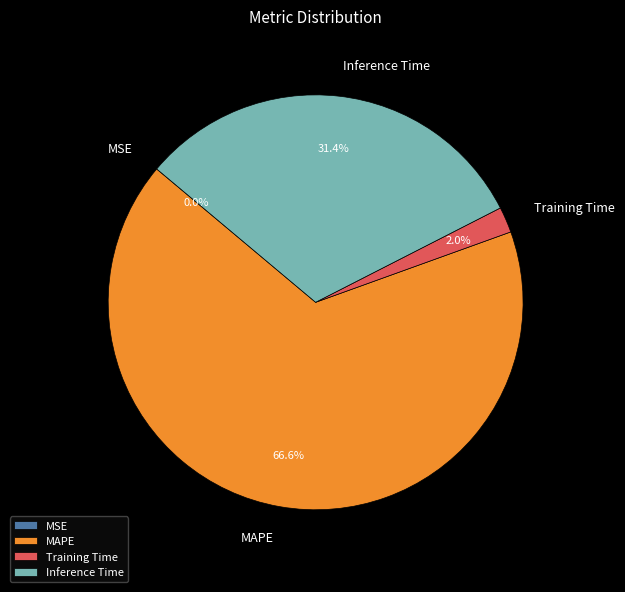

To the nearest percent, what percentage of the pie is Training Time?

2%